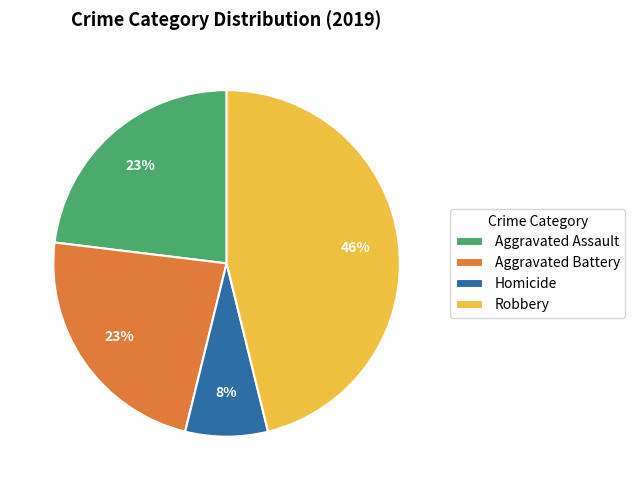

Do Aggravated Battery and Homicide together represent more than half of the pie?

No